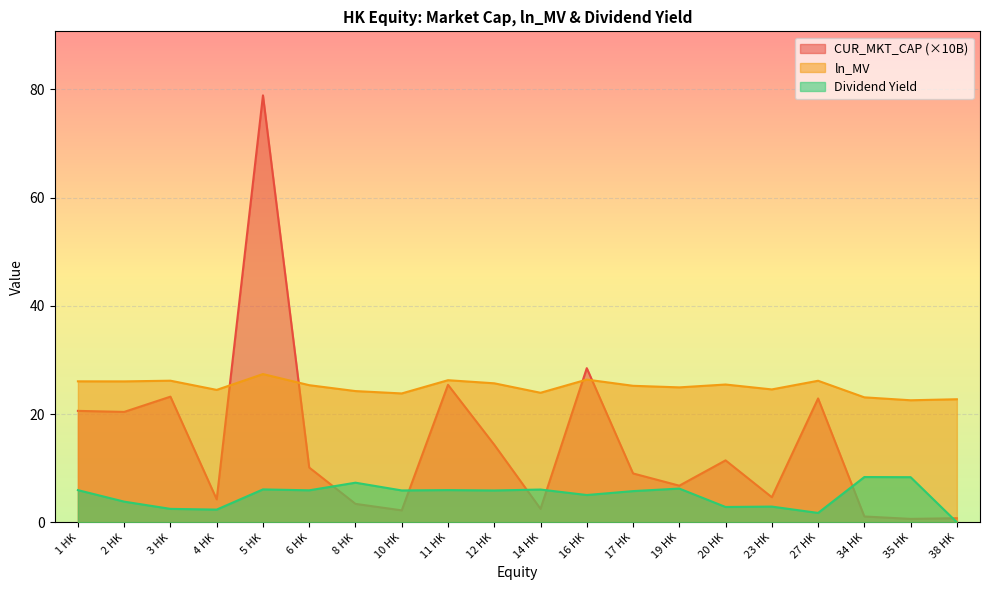

At which label does ln_MV first exceed 25?

1 HK